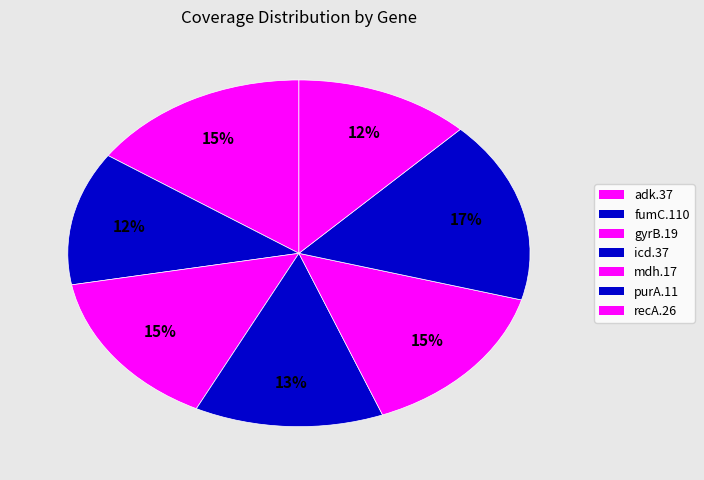

To the nearest percent, what is the average slice percentage?

14%